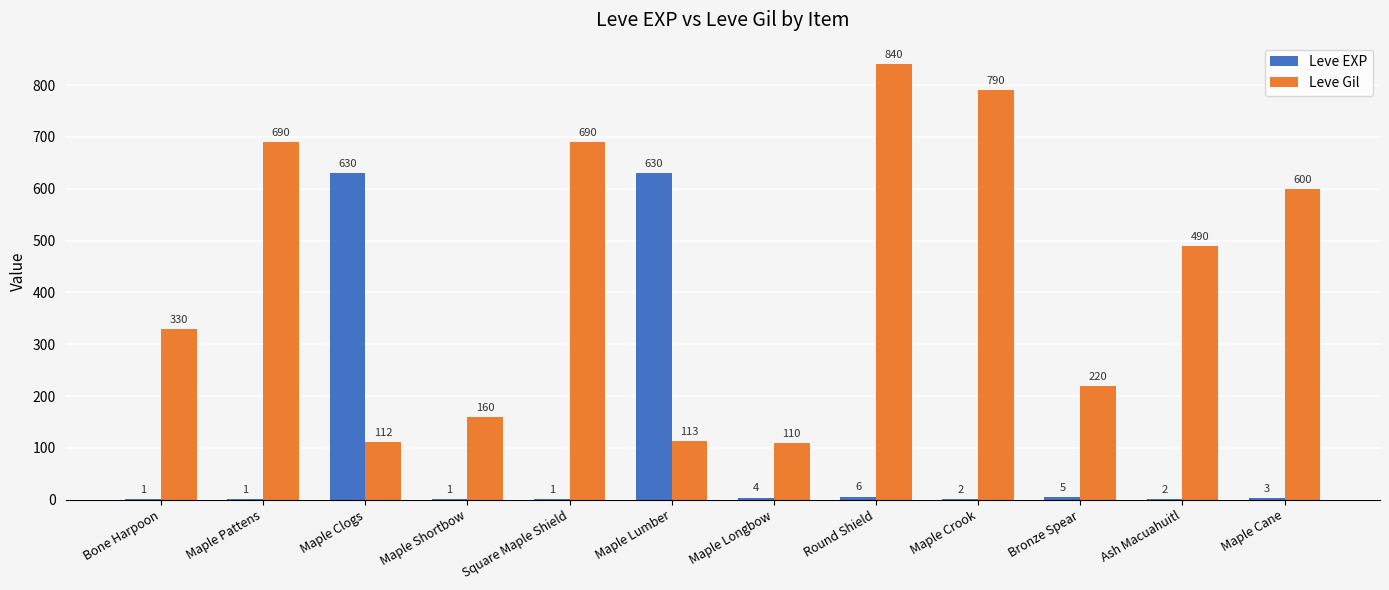

The value of Leve EXP at Bronze Spear is 5. True or false?

True